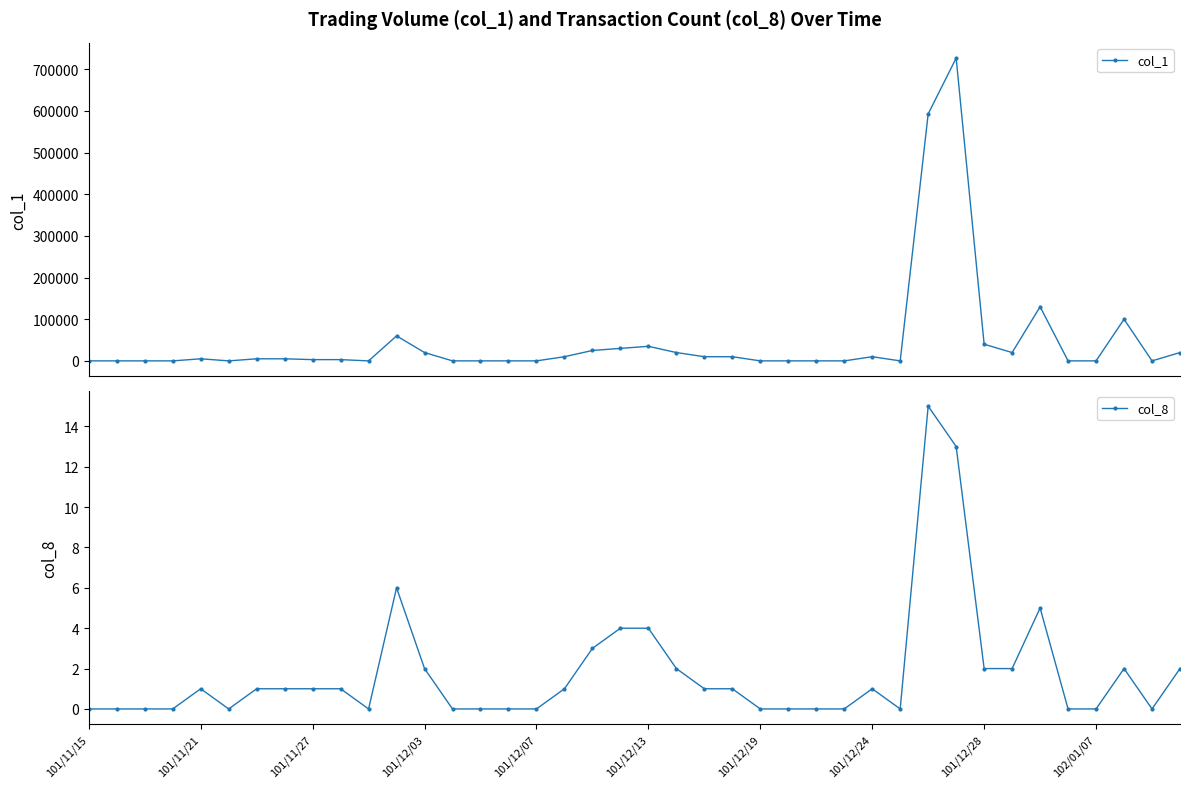

At how many categories does at least one series exceed 662030?

1